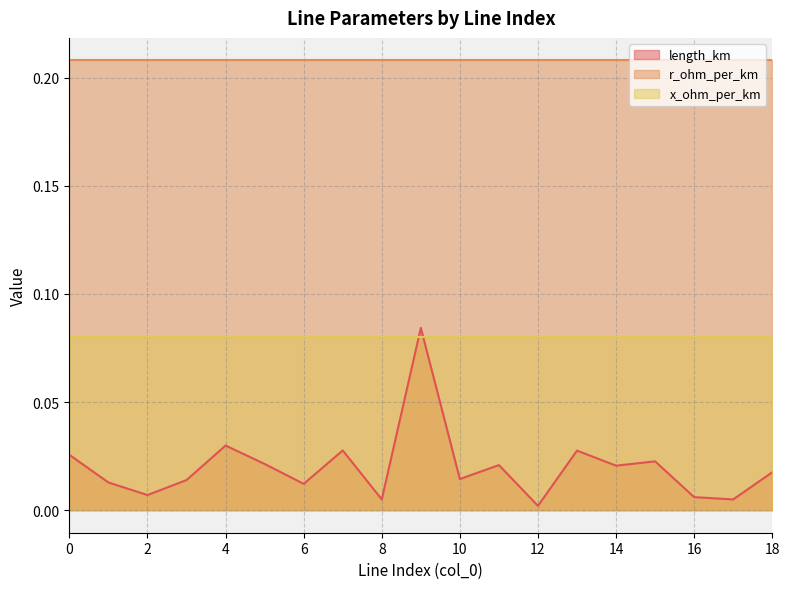

At how many categories does at least one series exceed 0?

19